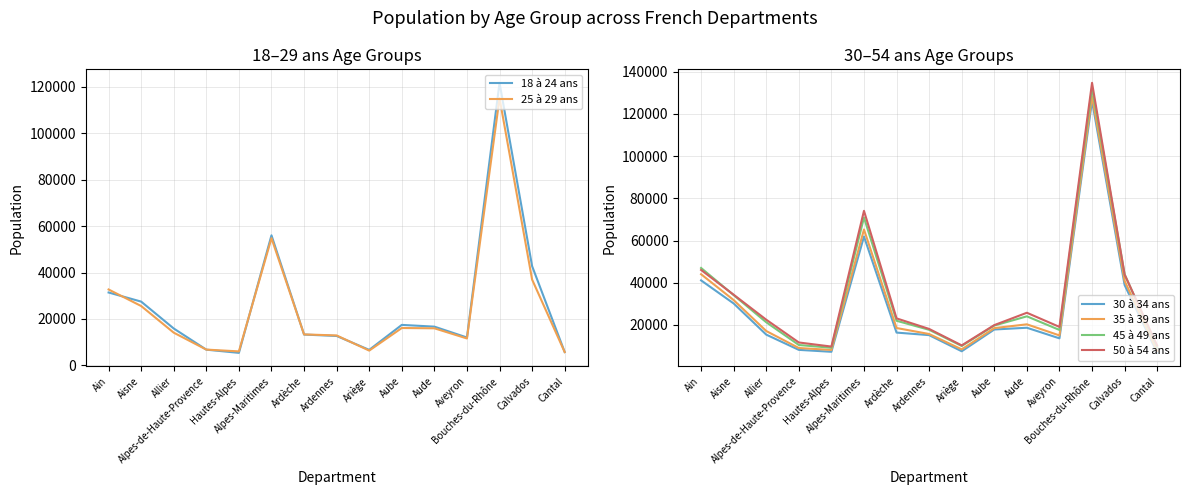

What is the smallest value displayed?

5384